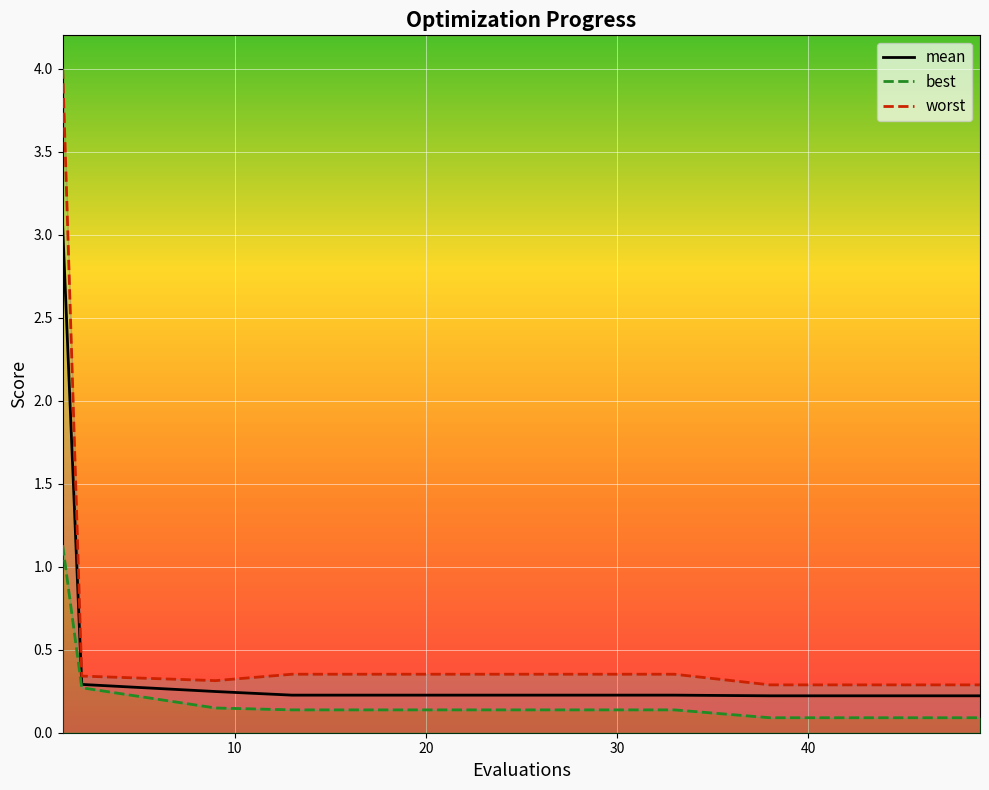

How many series are shown in this chart?

3